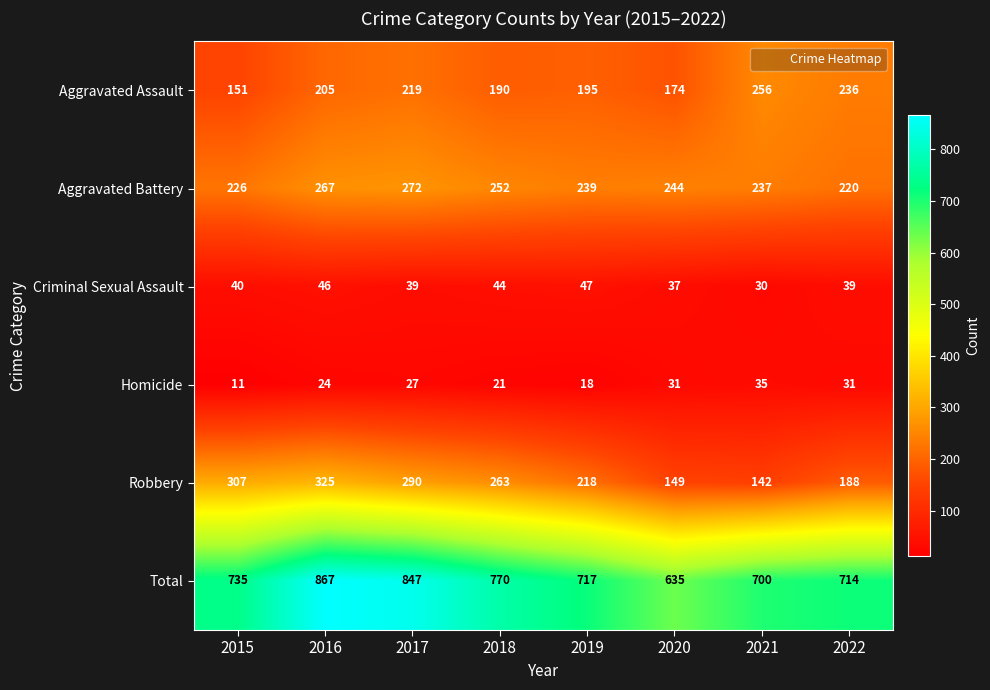

What is the minimum value shown in the chart?

11